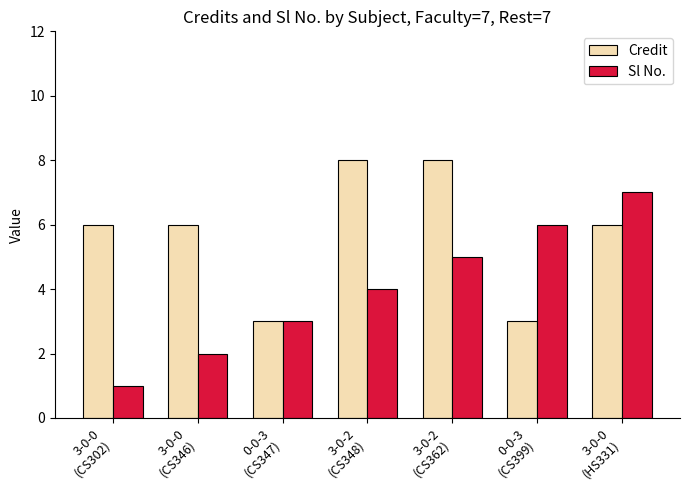

What is the difference between the maximum and minimum values in the Credit series?

5